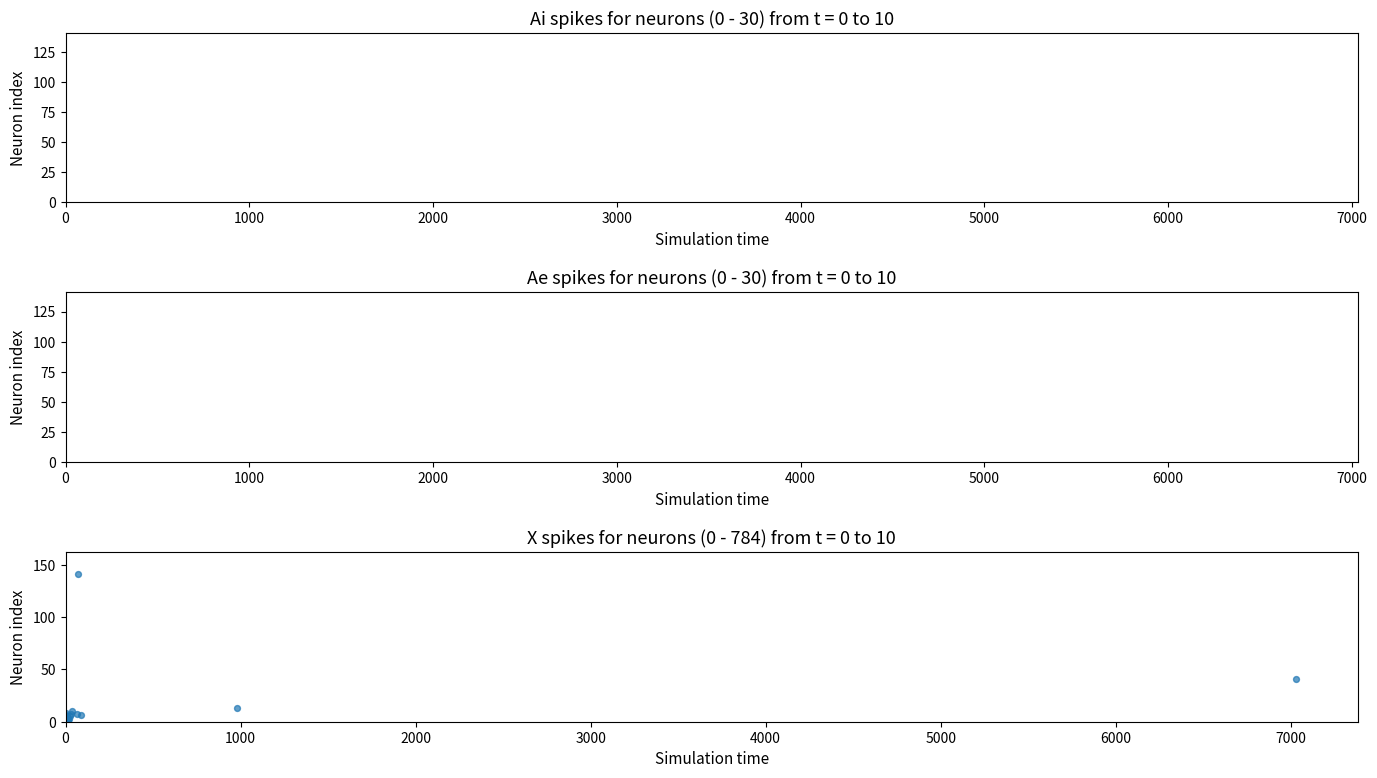

What Y value in the scatter plot is closest to 71?

41